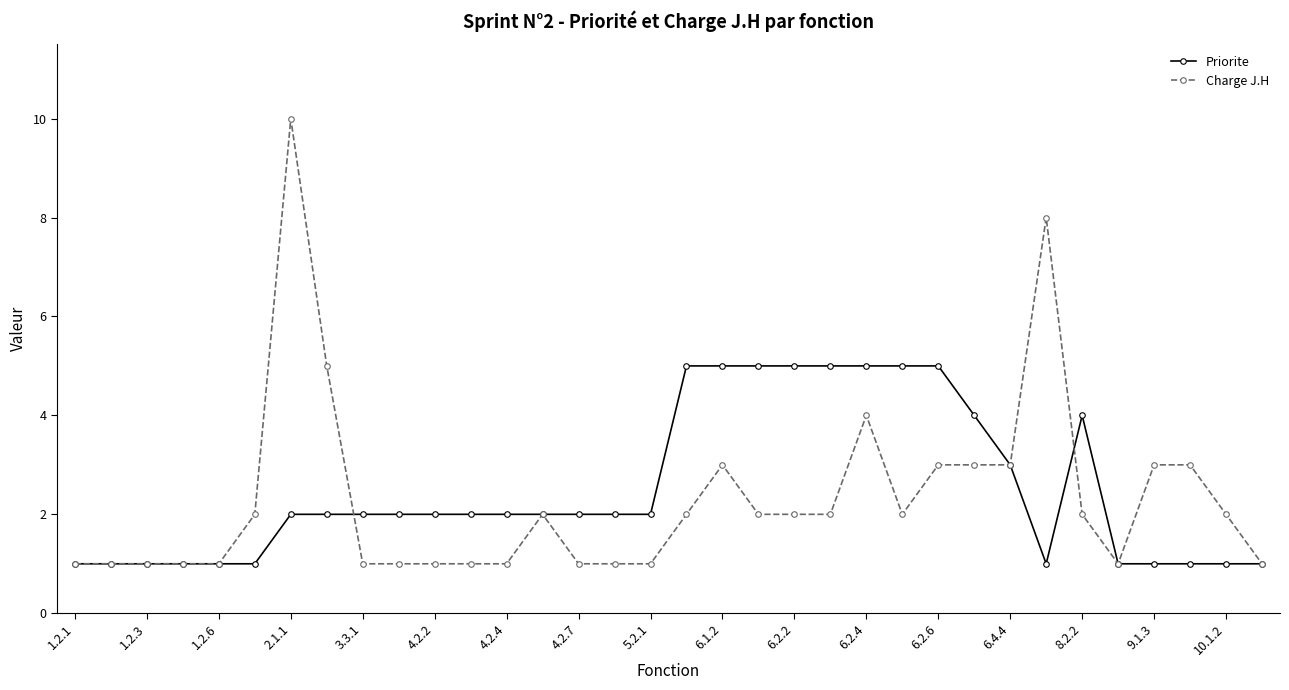

What is the difference between the maximum and second lowest values in the Charge J.H series?

9